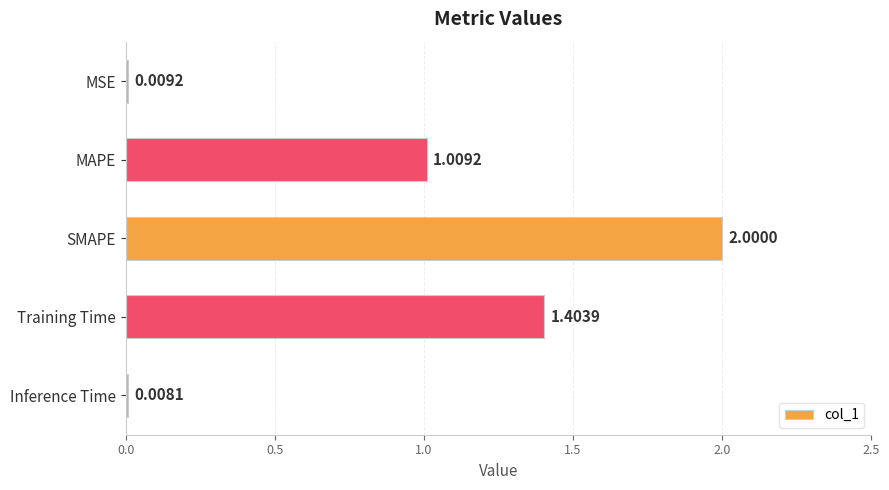

What is the average value?

0.9